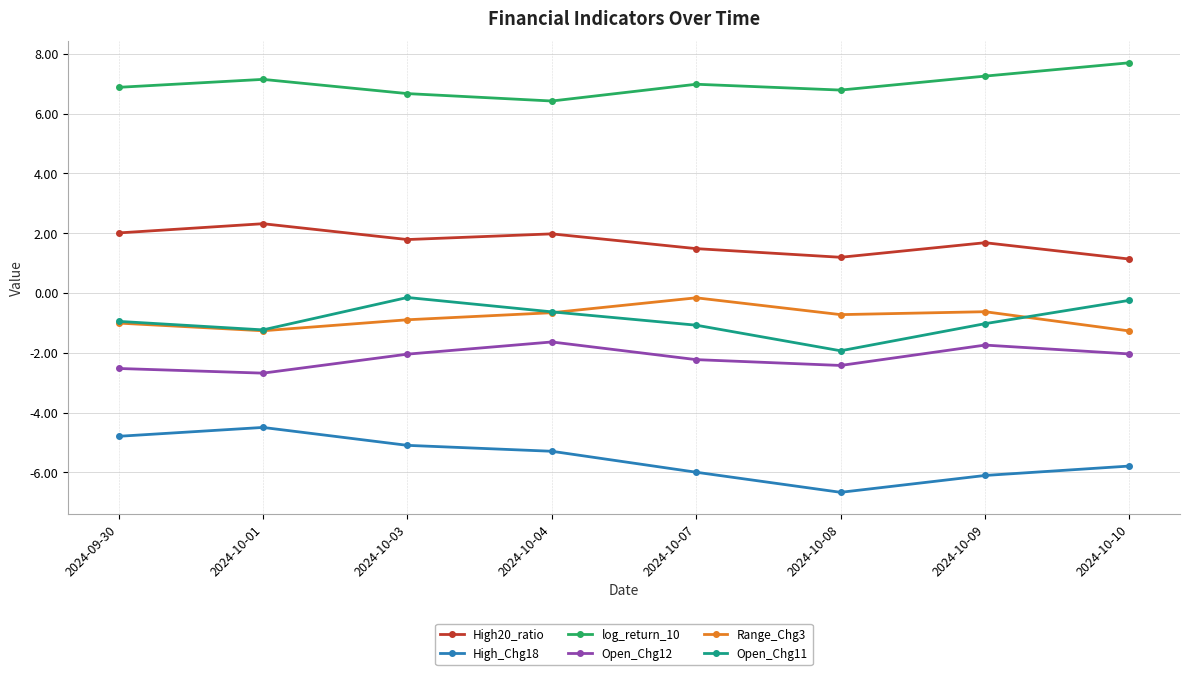

What position from the left is 2024-10-09?

7